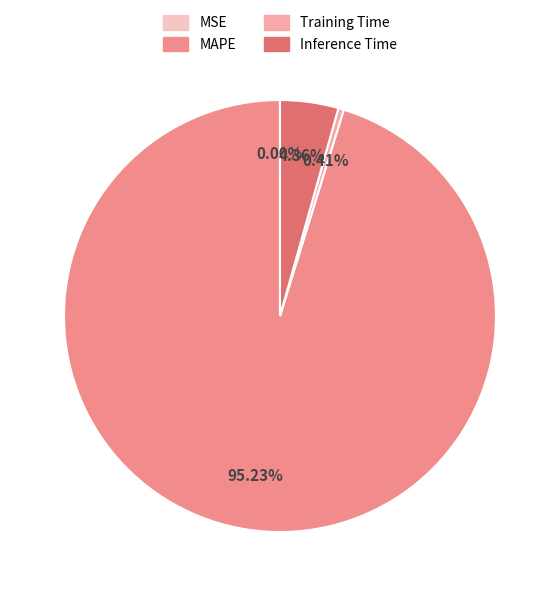

To the nearest percent, what percentage of the pie is Inference Time?

4%